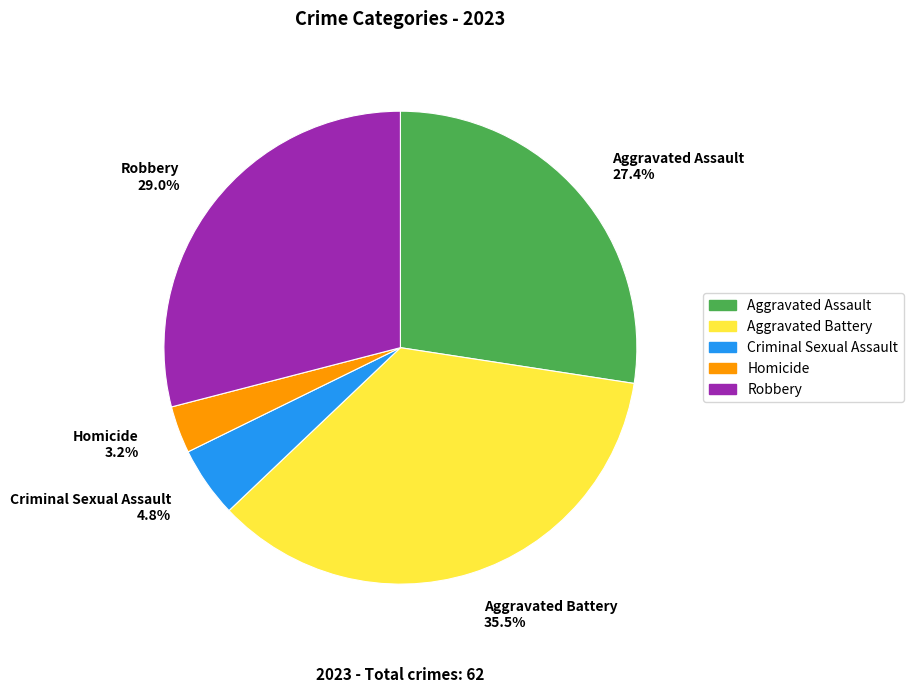

To the nearest percent, what is the average slice percentage?

20%